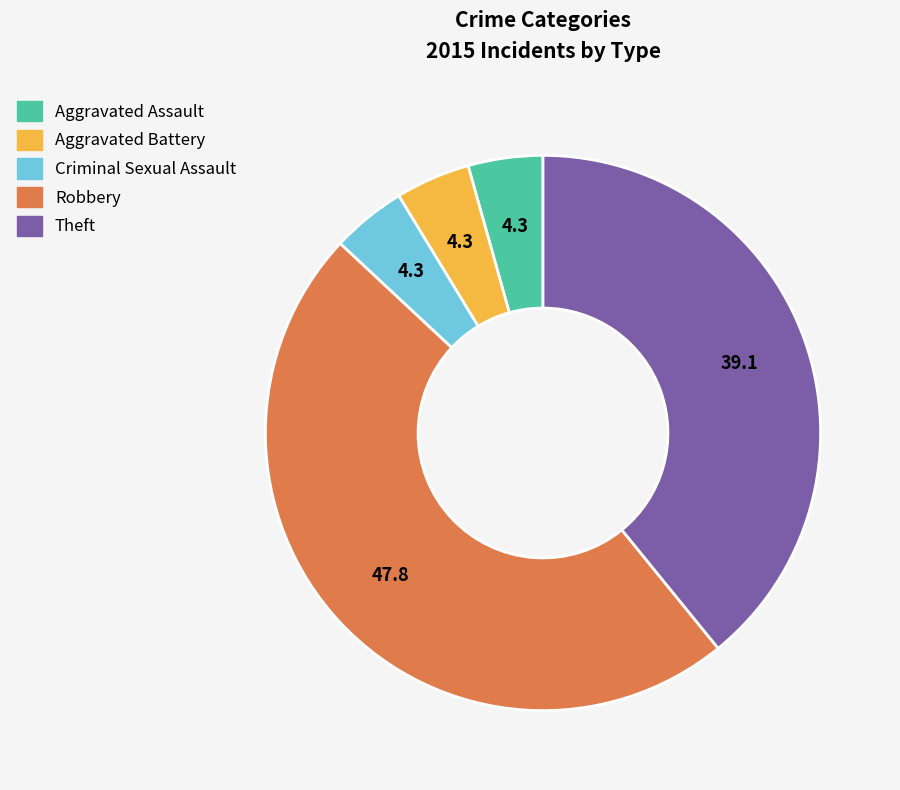

Which has a higher value, Criminal Sexual Assault or Theft?

Theft